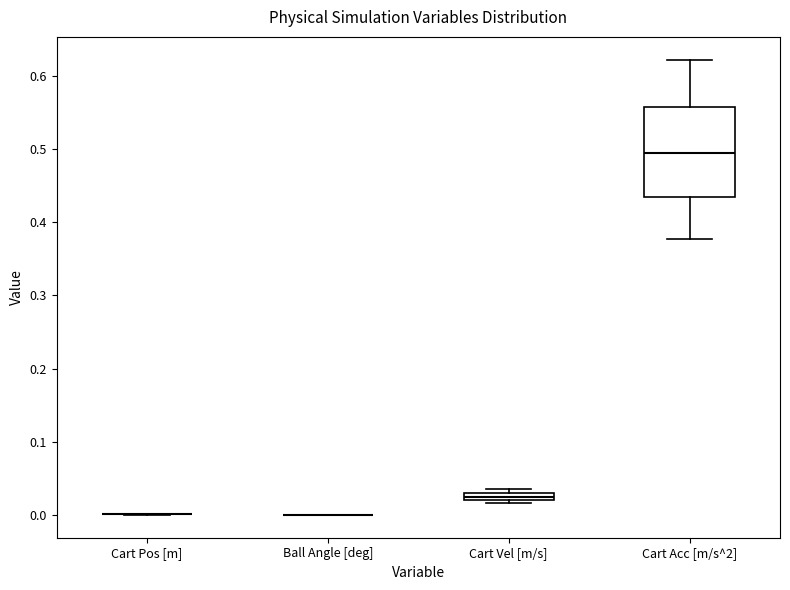

Which box is the tallest, from its lower edge to its upper edge?

Cart Acc [m/s^2]